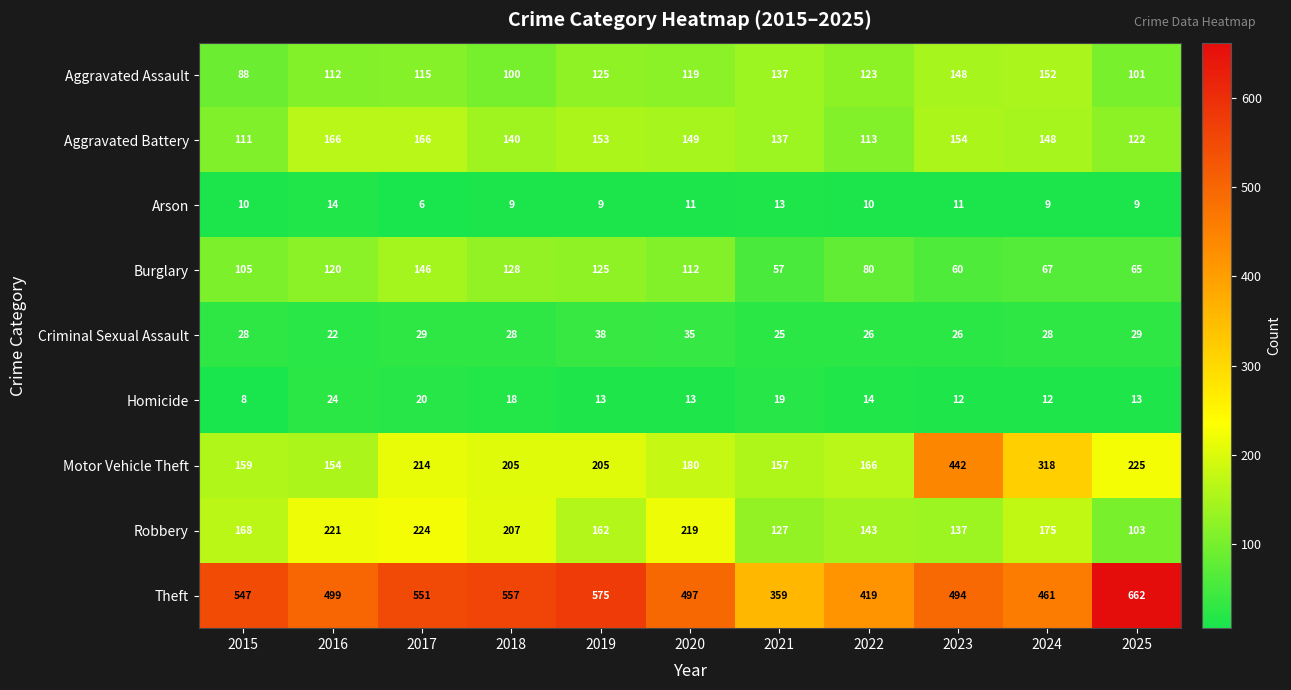

Is the value of Homicide at 2015 greater than the value of Aggravated Assault at 2016?

No